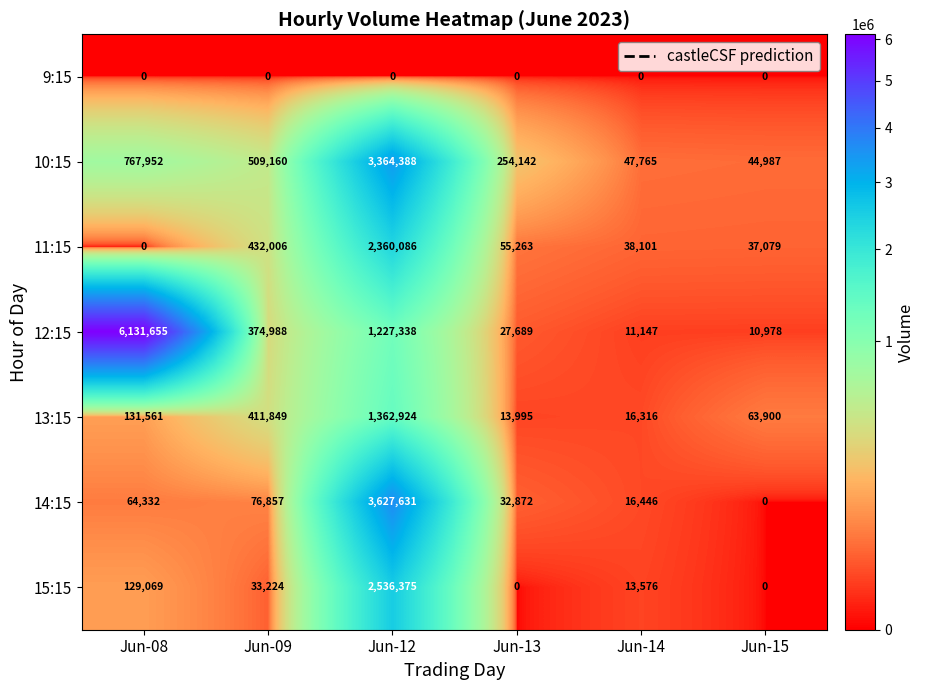

How many data points in 11:15 are less than 55263?

3